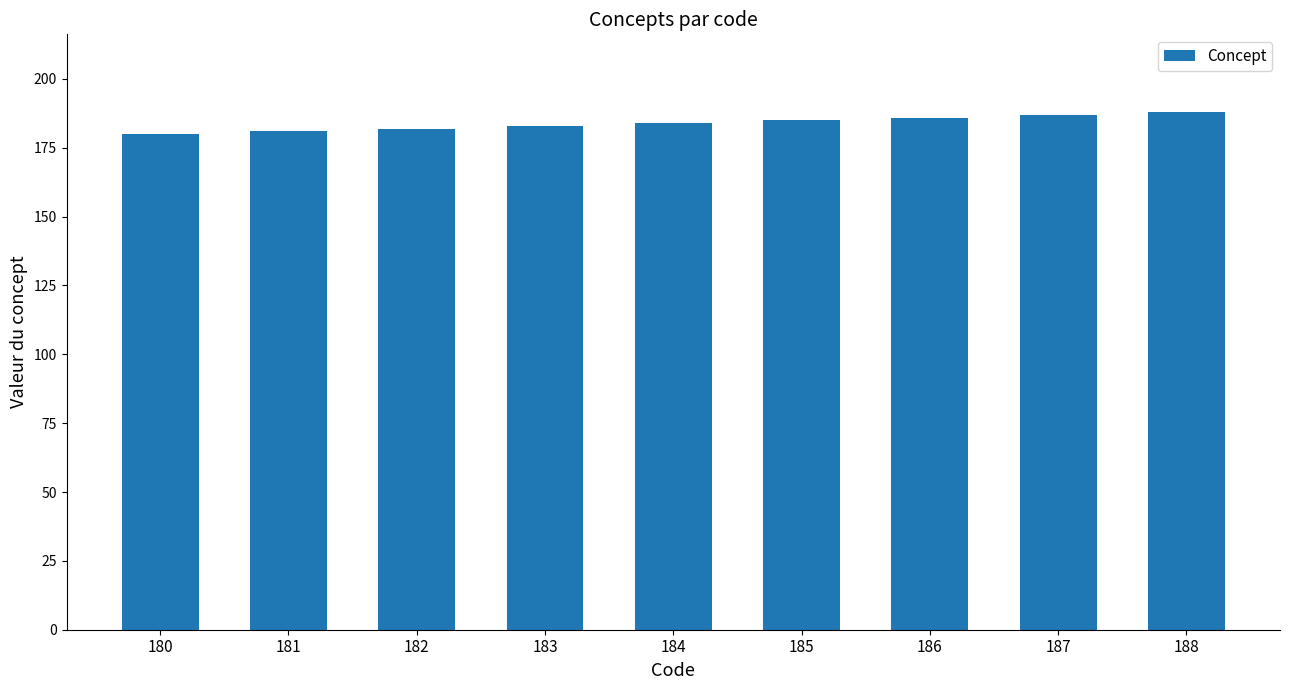

What is the ratio of the value at 181 to the value at 184?

1.0